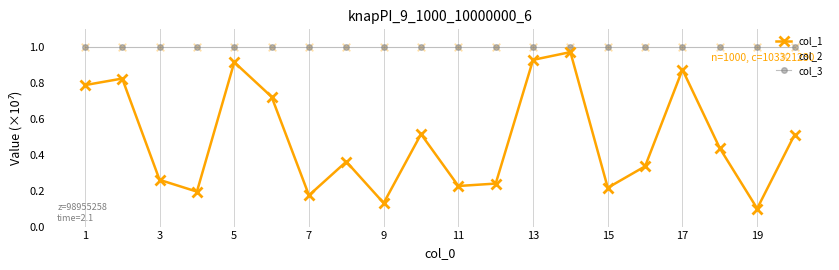

At how many categories does at least one series exceed 0?

20